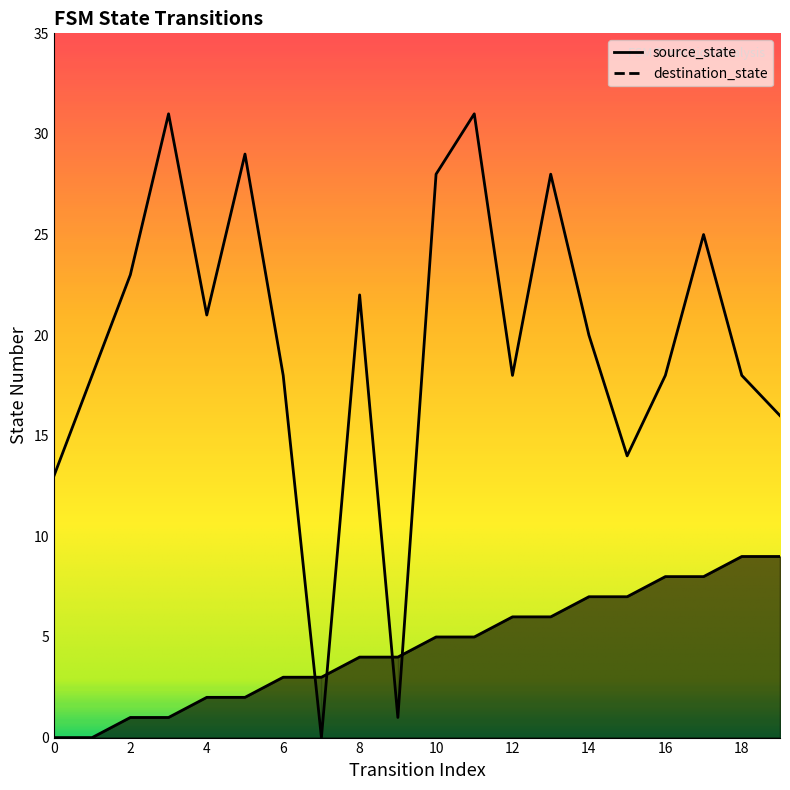

Count the number of categories in the chart.

20